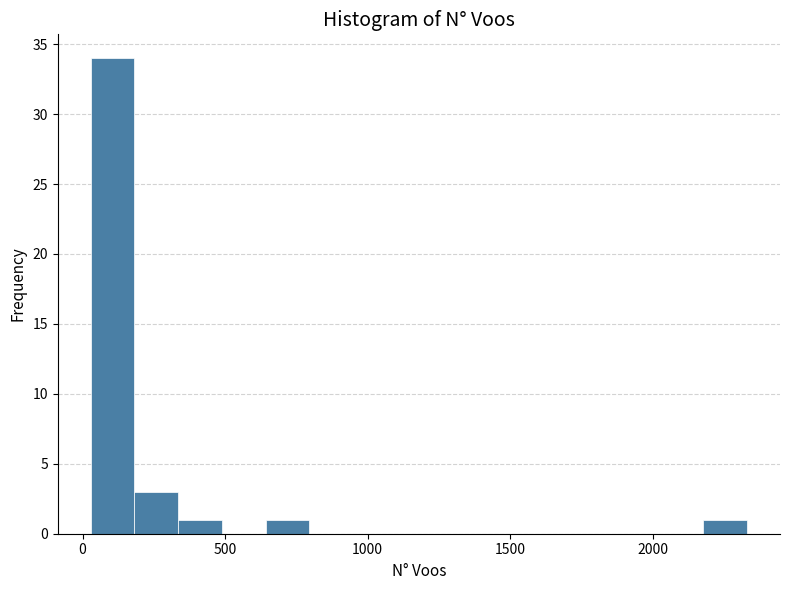

Read against the x-axis, roughly where is the centre of the tallest bar?

100